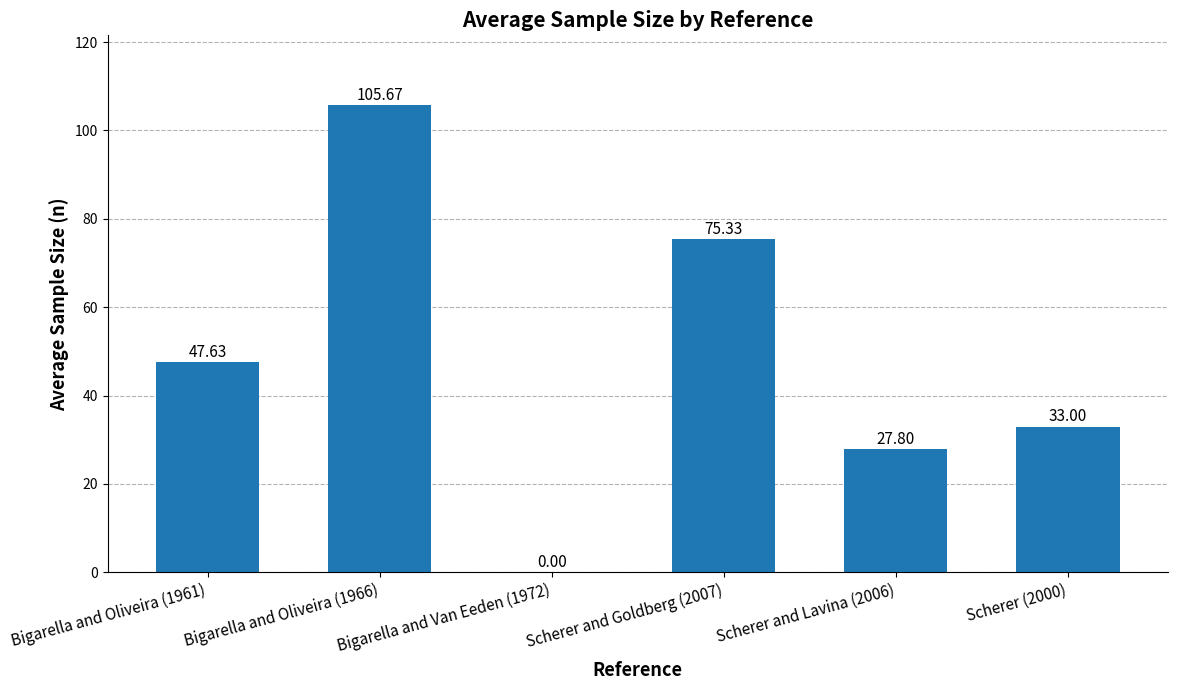

The value at Scherer (2000) is 16.0. True or false?

False